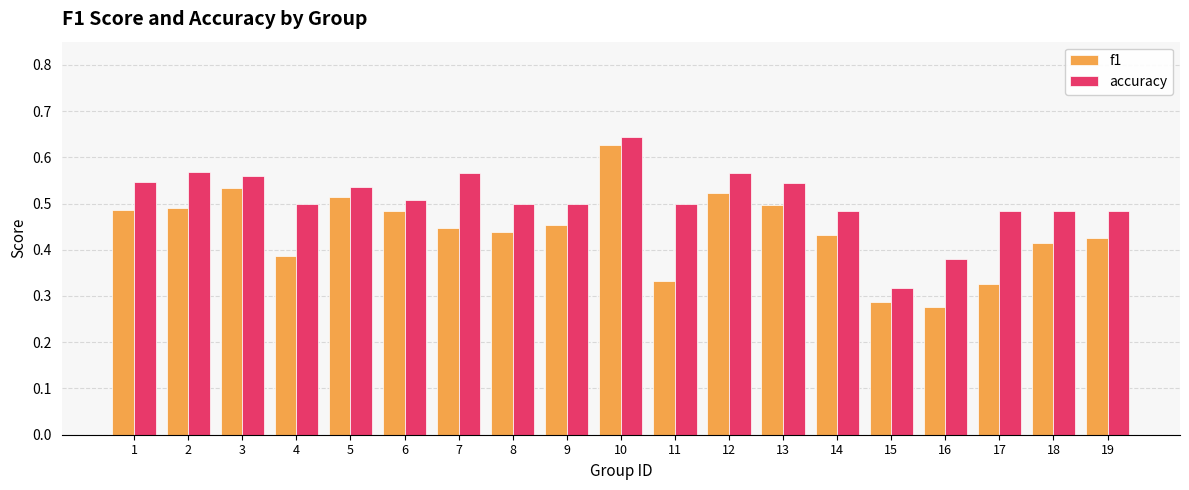

At which label is f1 closest to 0?

16